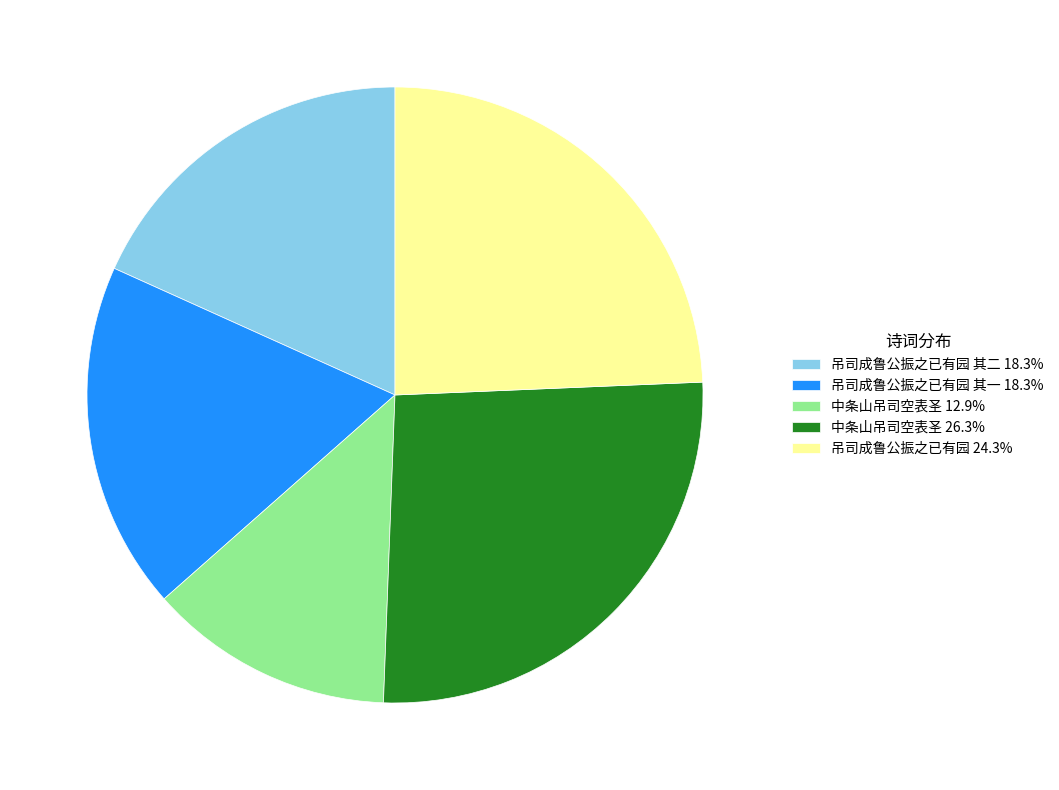

Count the number of slices in the pie.

5